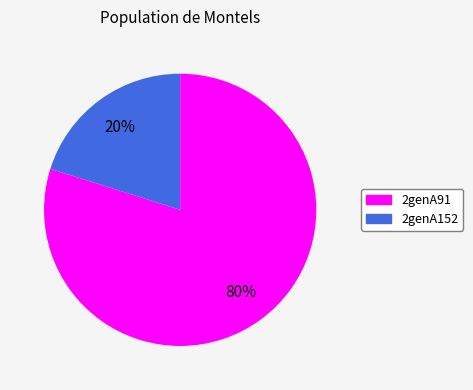

Rank the categories by value from lowest to highest.

2genA152, 2genA91